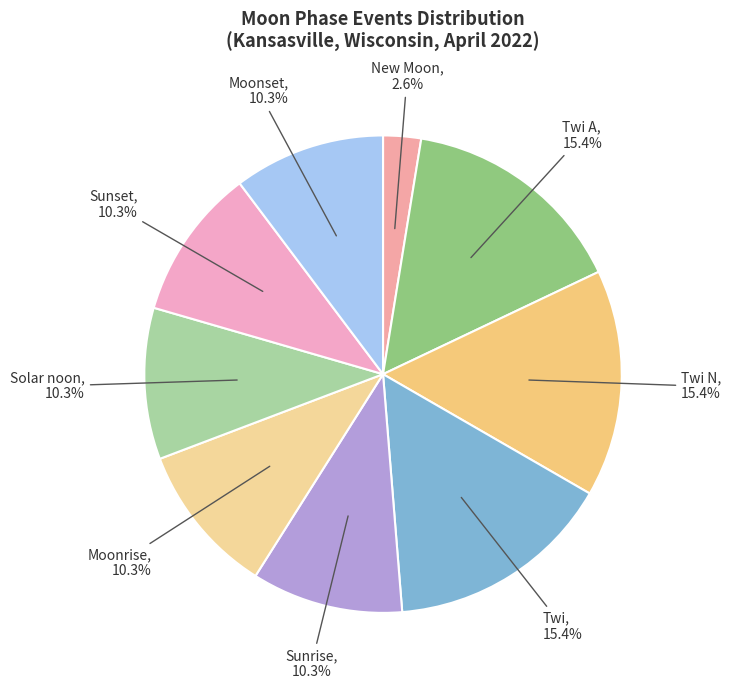

What percentage do New Moon and Twi N together represent?

17.9%